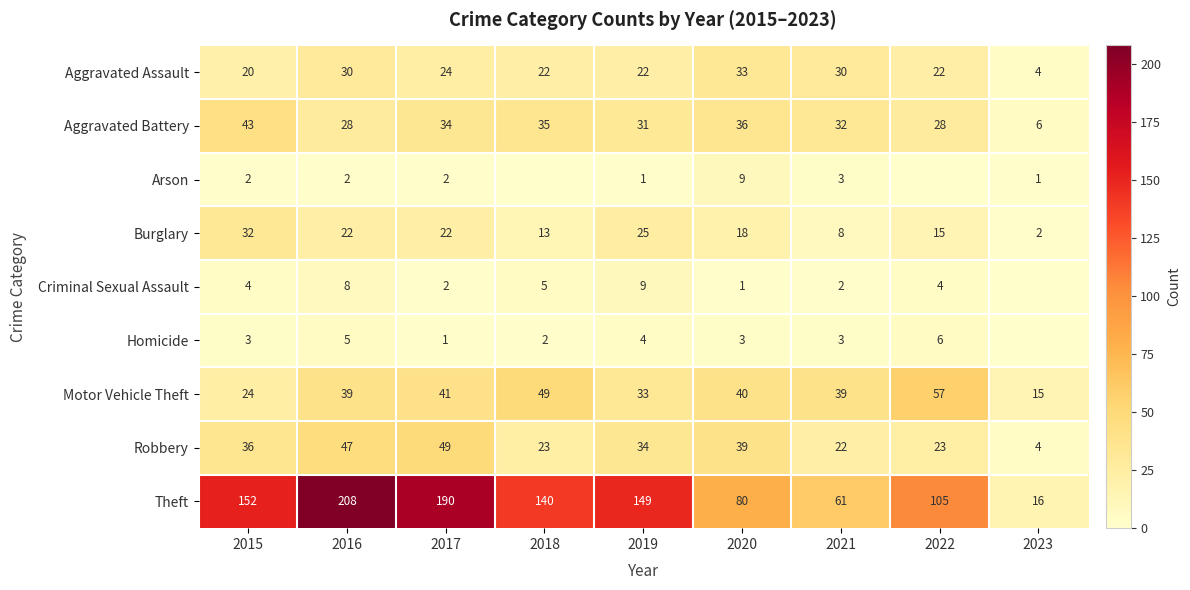

Which has a higher value, 2018 or 2021?

2021